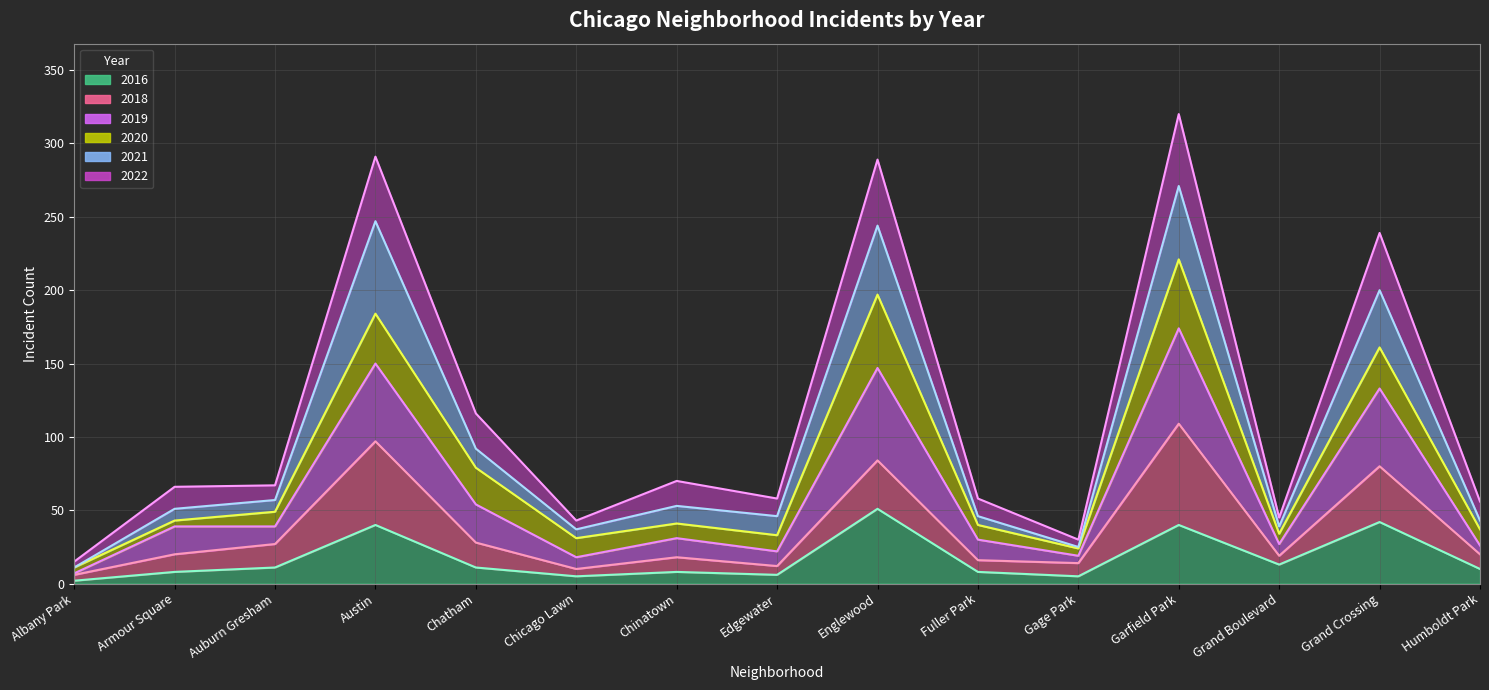

Where does the 2022 series first go above 66?

Auburn Gresham